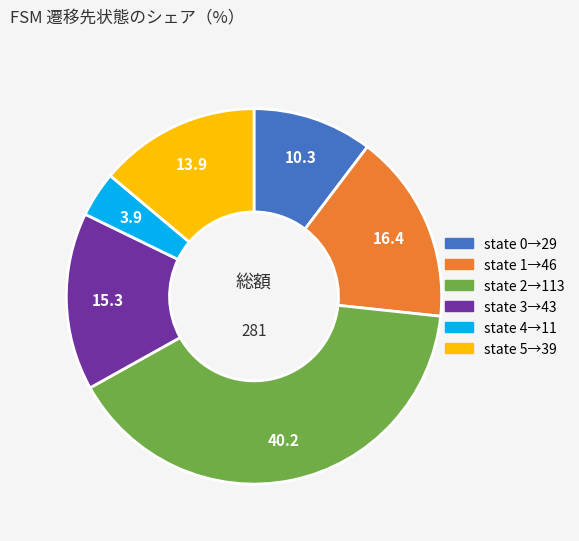

How many segments does this pie chart have?

6